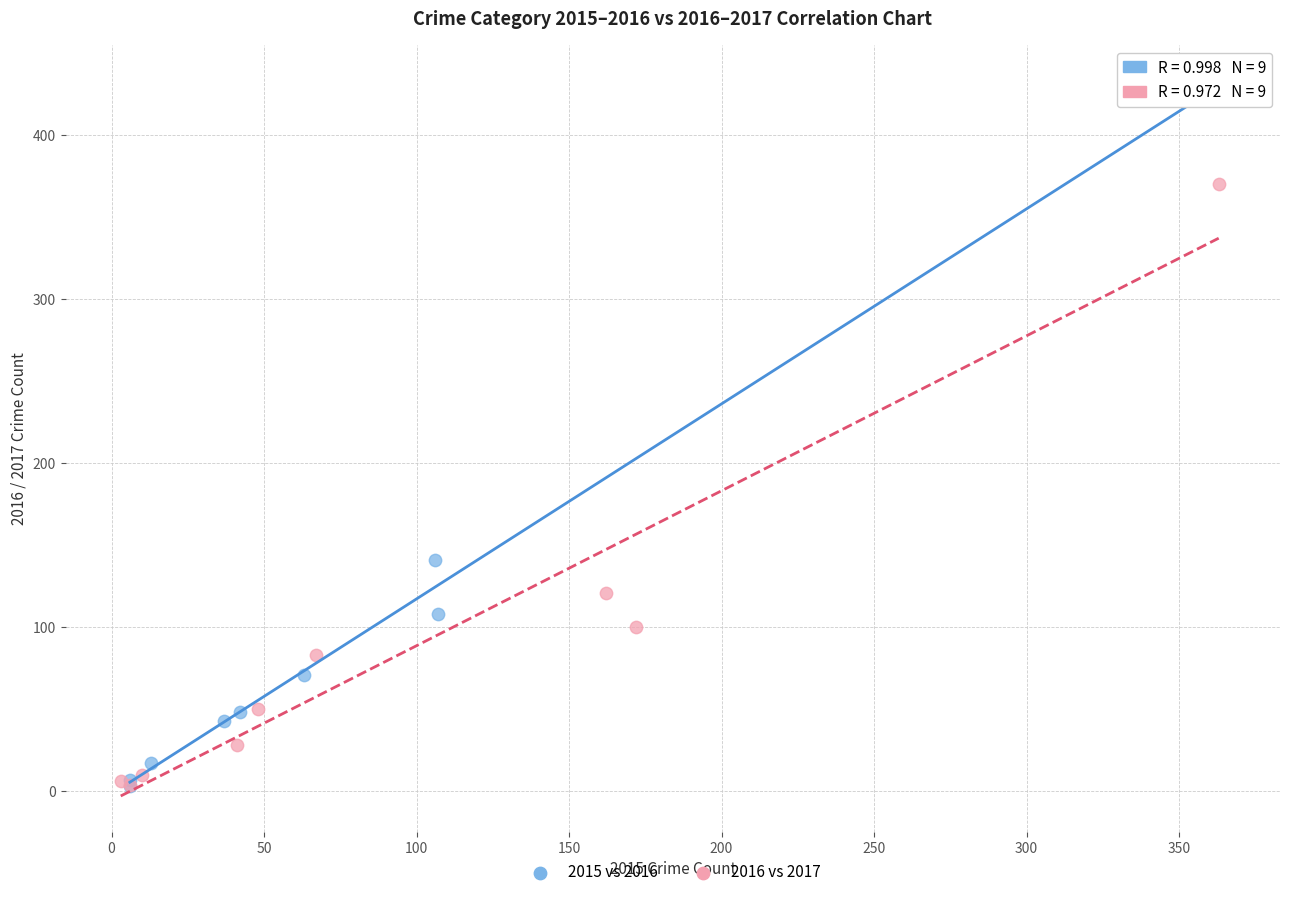

Which series has the largest Y range (max minus min)?

2015 vs 2016